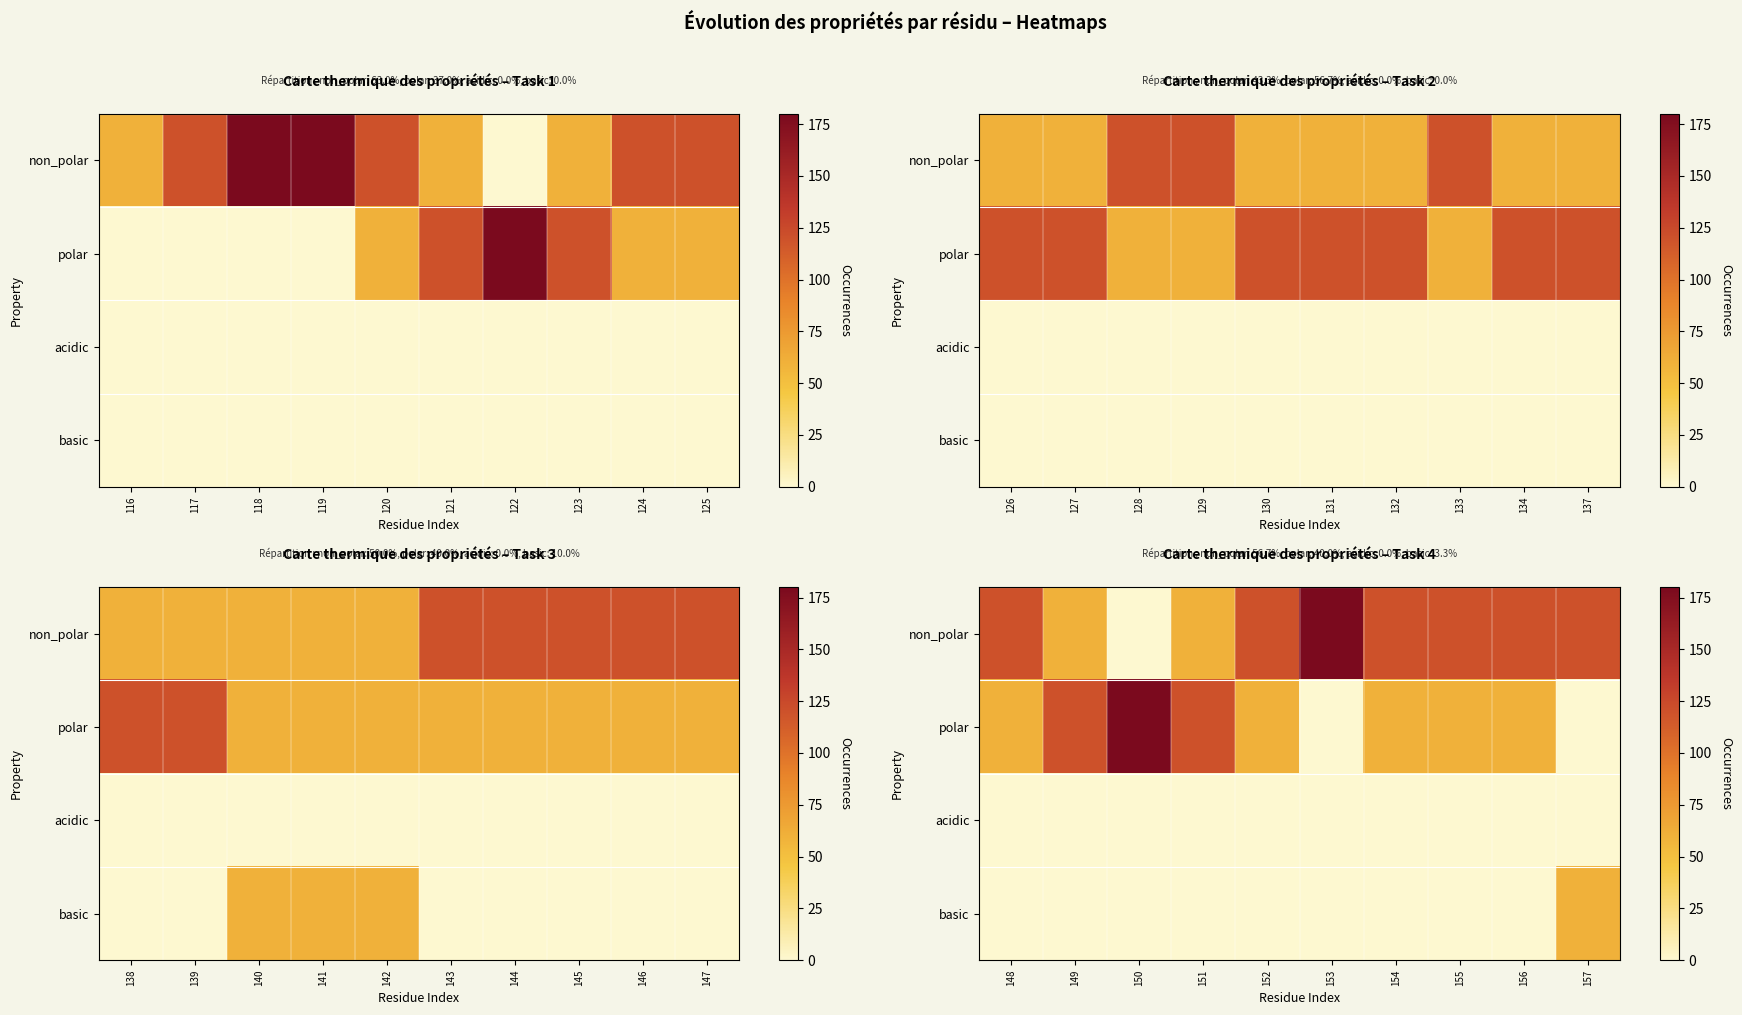

Rank the series at 150 from lowest to highest value.

non_polar, acidic, basic, polar